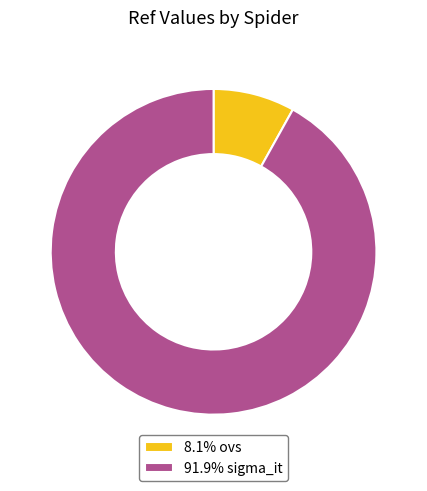

Is there any slice that represents more than half of the pie?

Yes